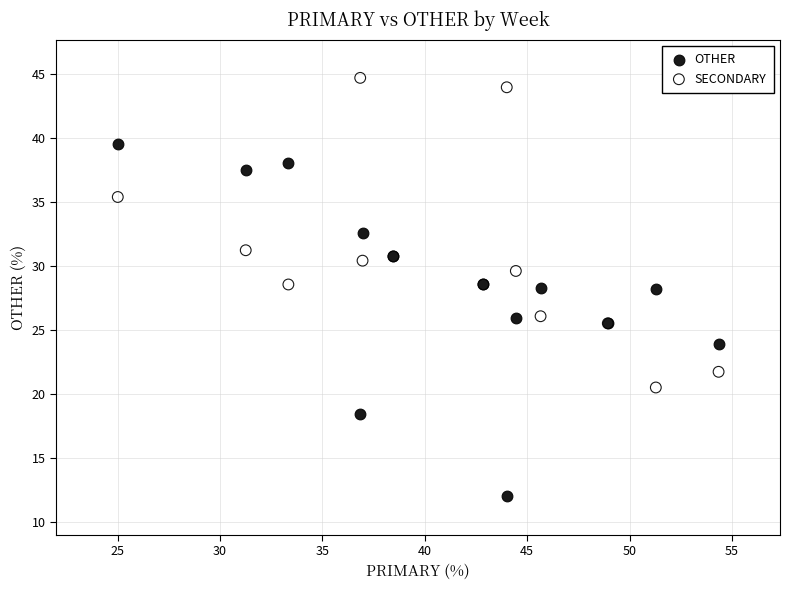

Which series contains the highest Y value?

SECONDARY